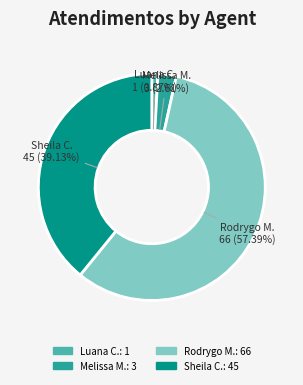

Do Sheila C. and Rodrygo M. together represent more than half of the pie?

Yes